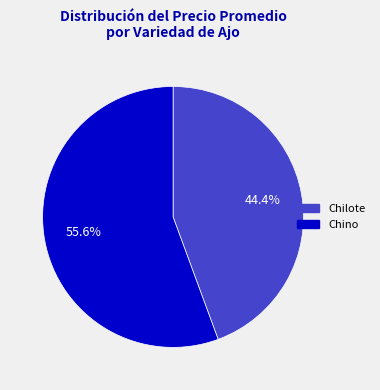

How much of the chart is everything except Chino?

44.4%